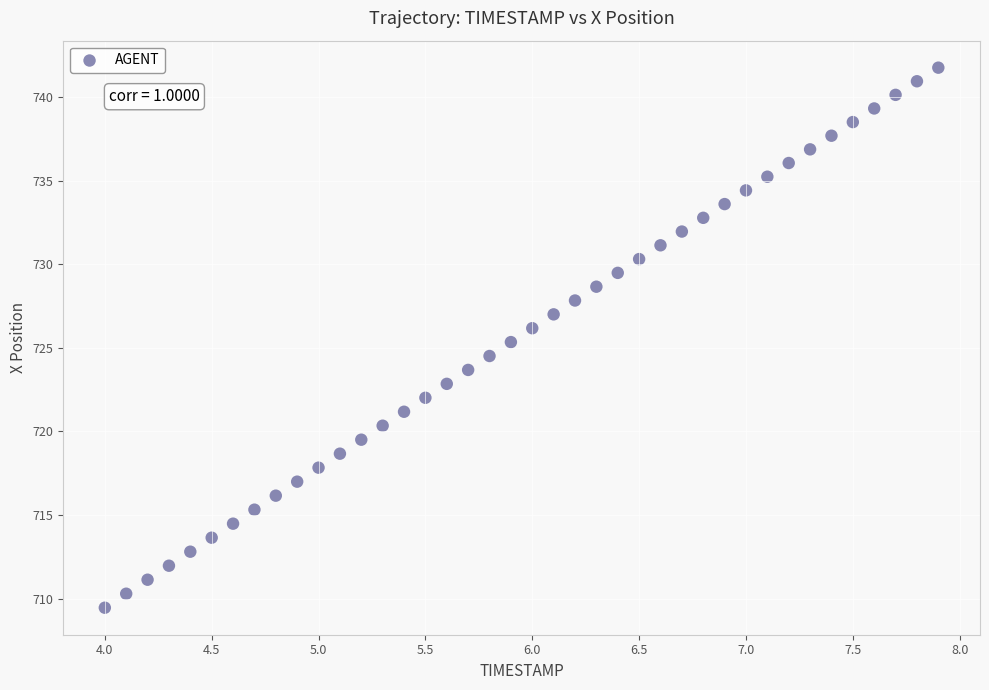

What is the range of X values (max minus min)?

3.9